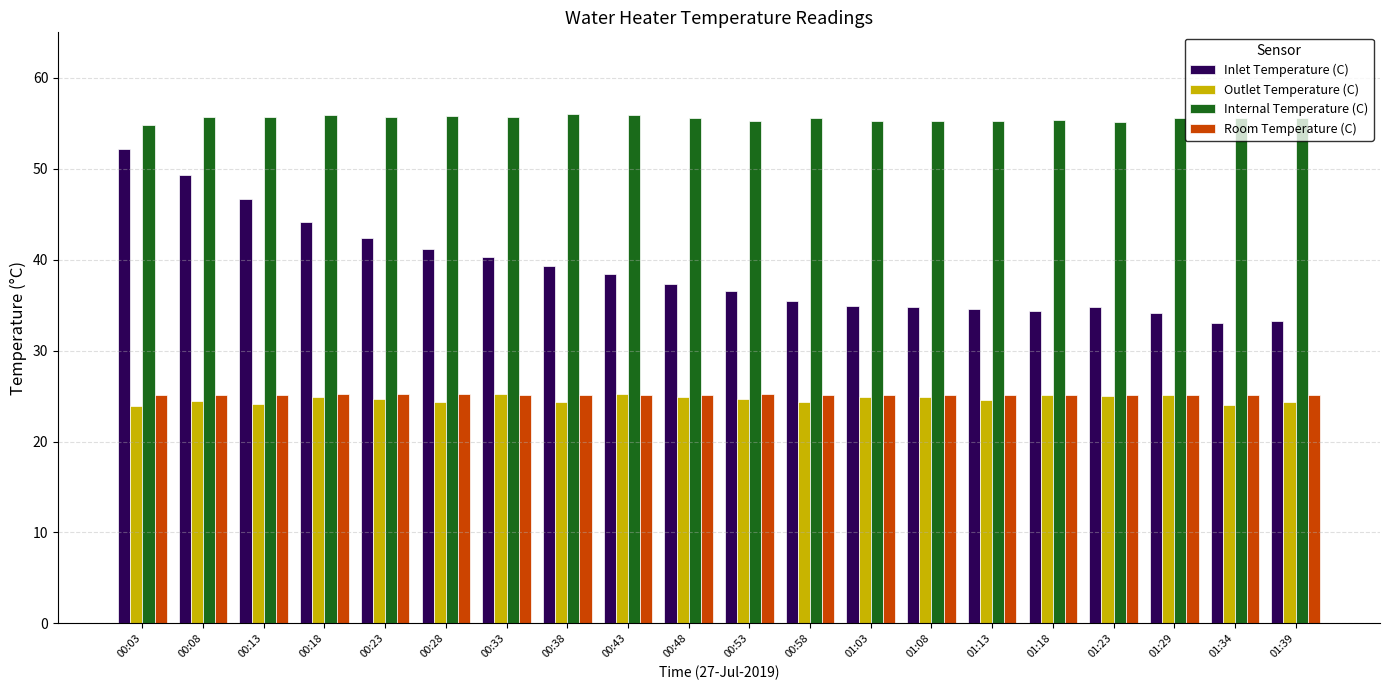

What is the label of the 13th bar from the right?

00:38